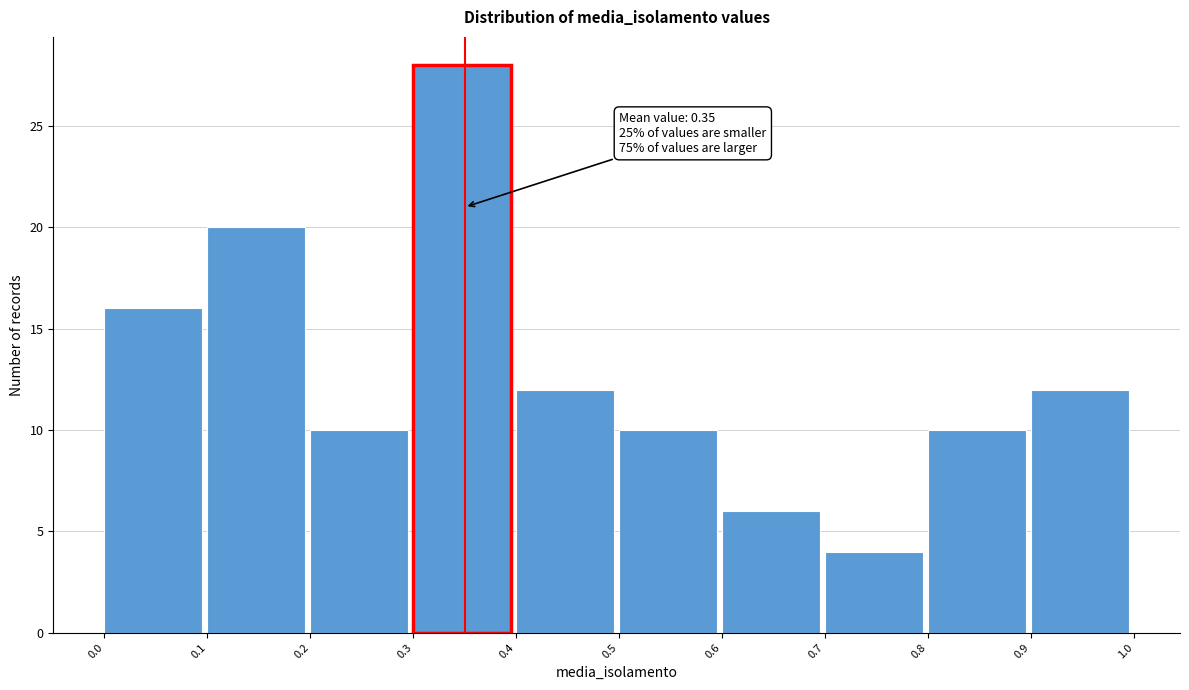

Which range on the x-axis has the tallest bar?

0.3 to 0.4